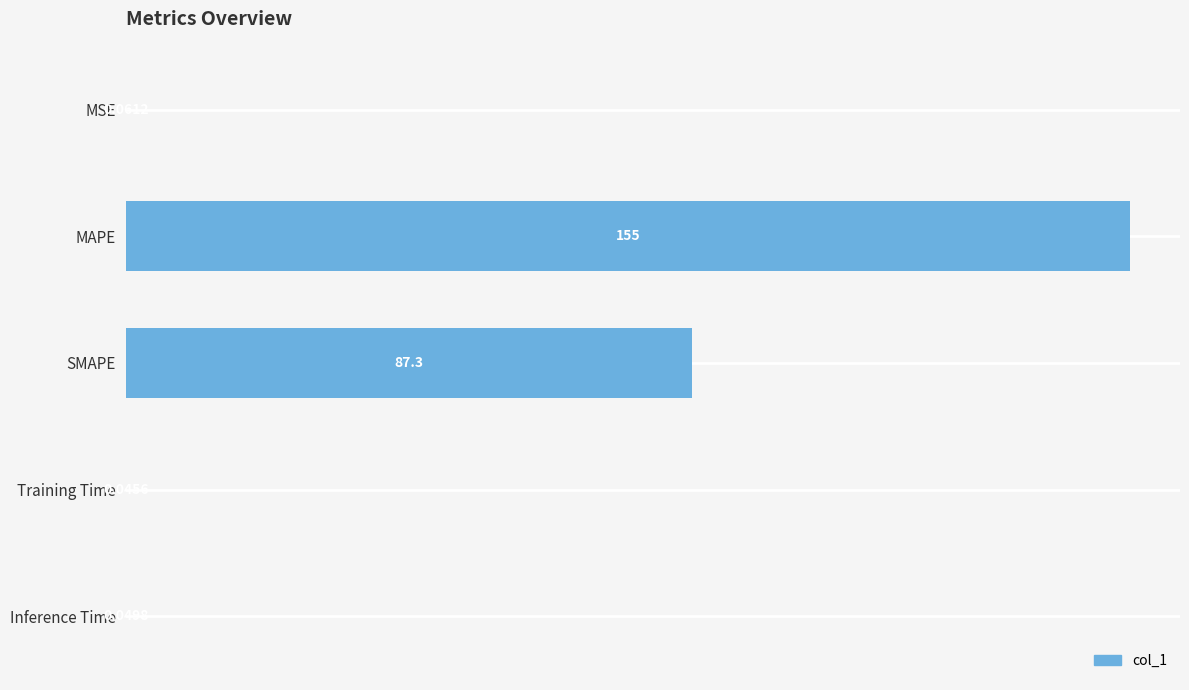

Where is the data nearest to the value 77?

SMAPE